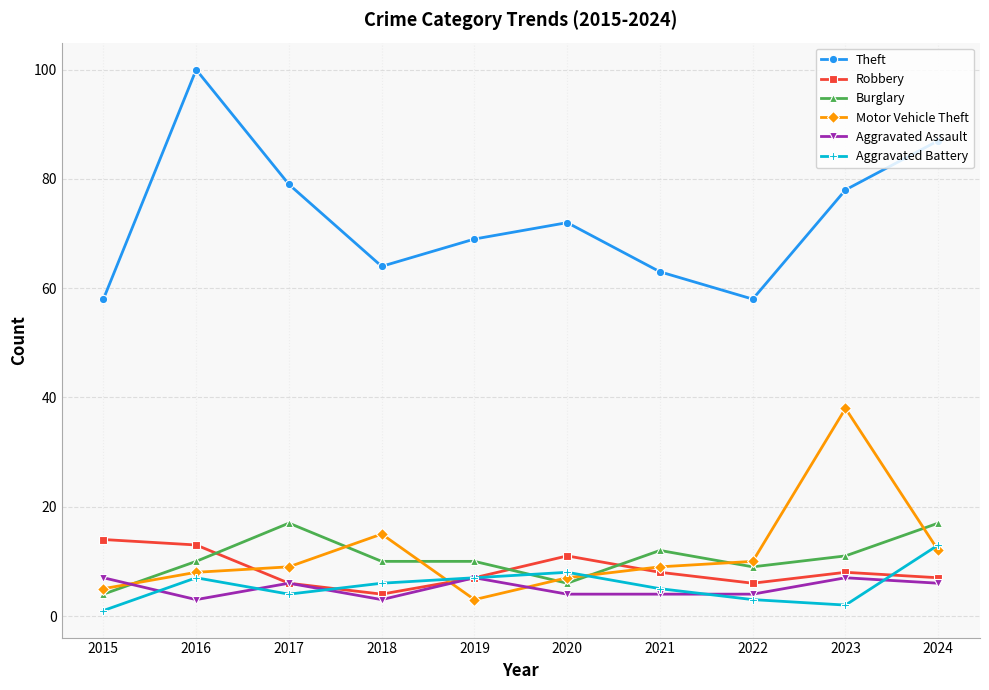

The value of Aggravated Battery at 2019 is 3. True or false?

False